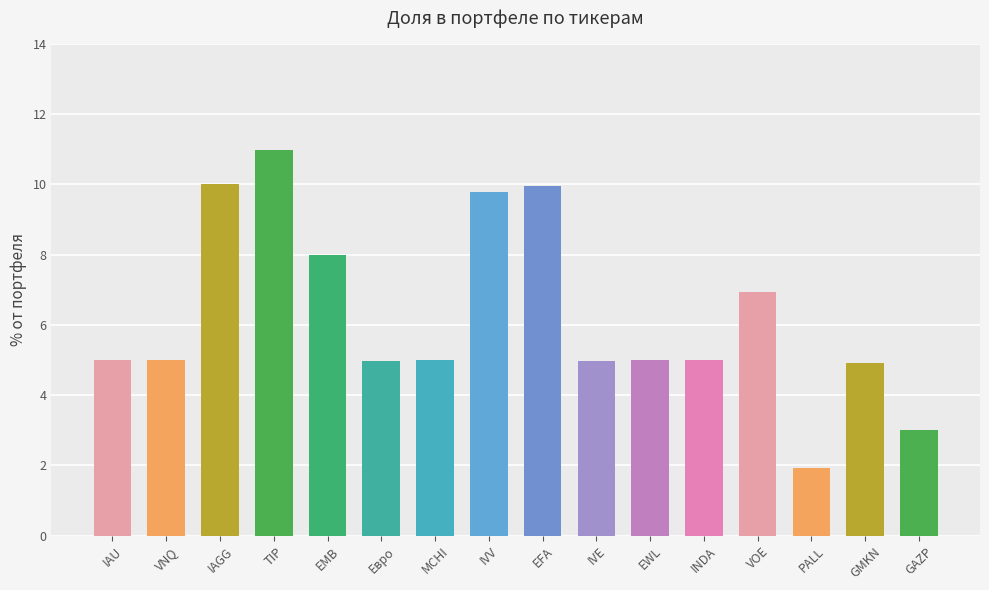

What is the label of the 10th bar from the right?

MCHI